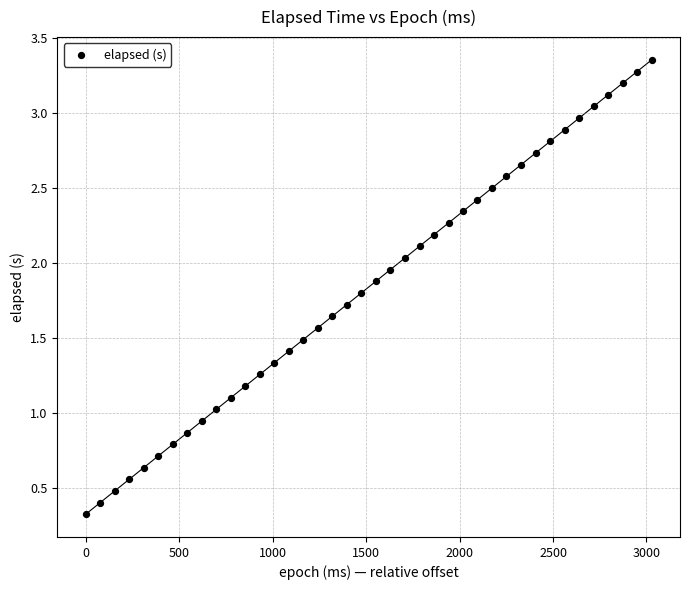

What is the range of X values (max minus min)?

3028.0